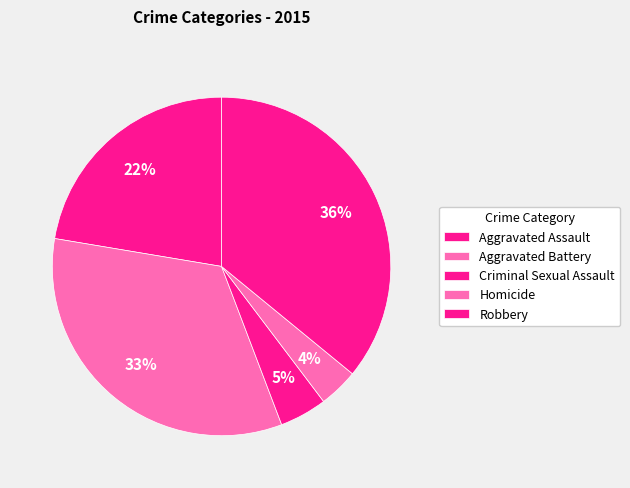

The Aggravated Assault slice represents 29% of the pie. True or false?

False